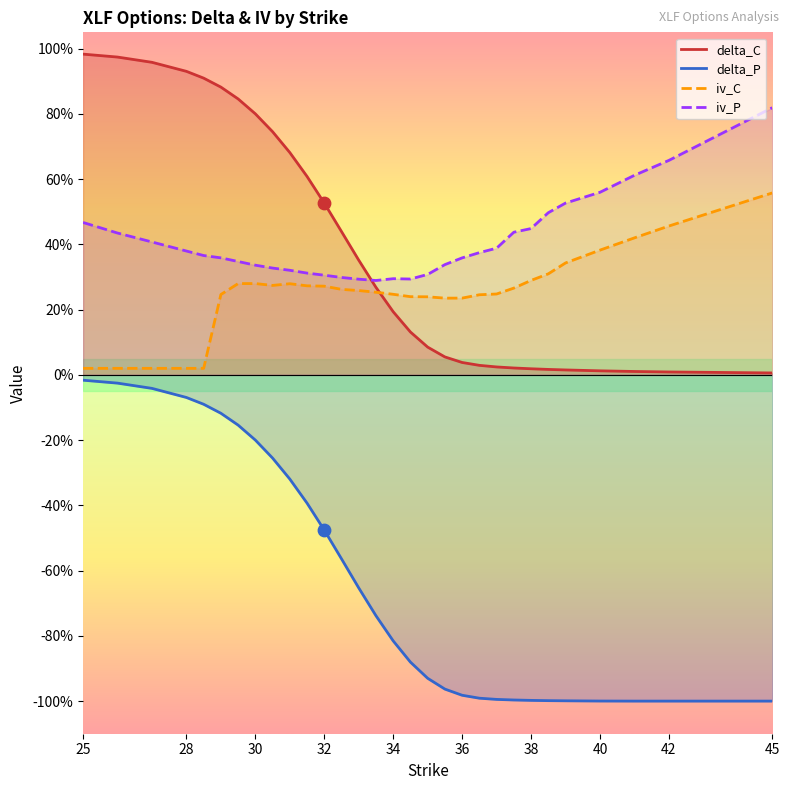

What are all the series names shown in the legend?

delta_C, delta_P, iv_C, iv_P